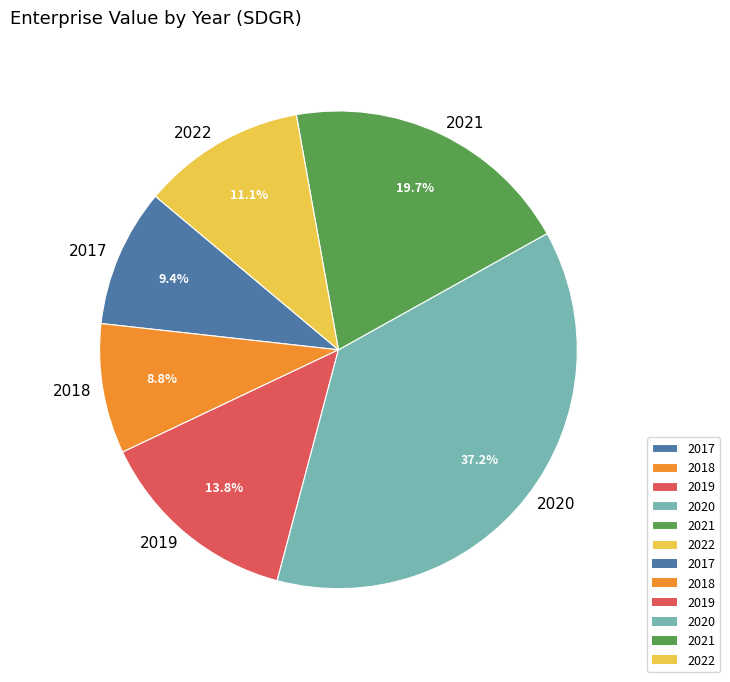

To the nearest percent, what percentage of the pie is 2021?

20%